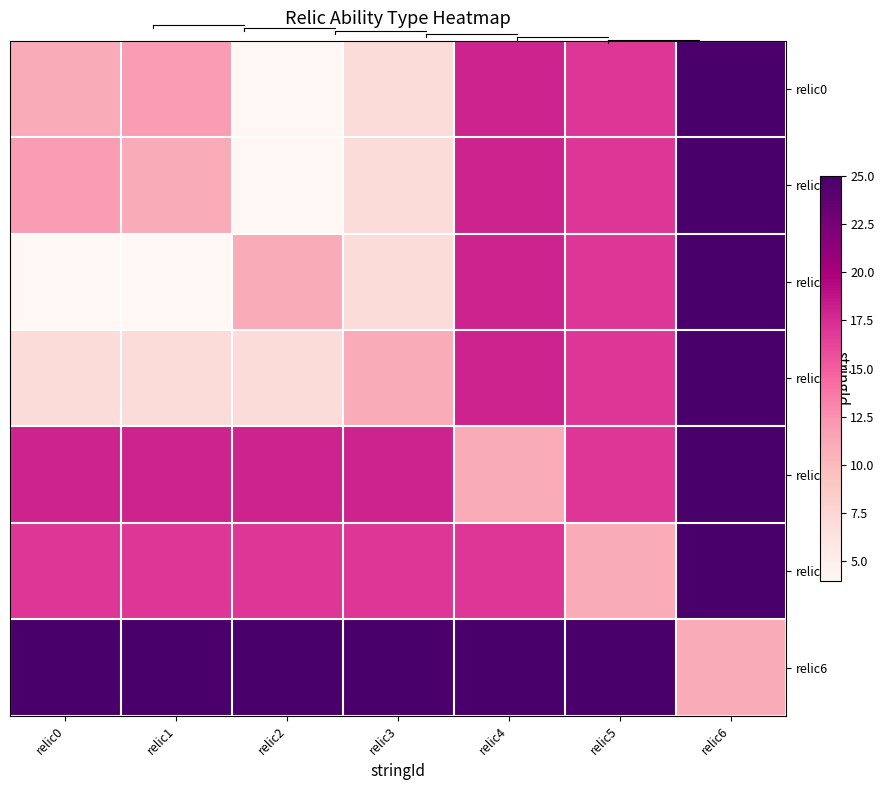

Reading left to right, what are all the values shown in this chart?

relic0: relic0=11	relic1=12	relic2=4	relic3=7	relic4=18	relic5=17	relic6=25
relic1: relic0=12	relic1=11	relic2=4	relic3=7	relic4=18	relic5=17	relic6=25
relic2: relic0=4	relic1=4	relic2=11	relic3=7	relic4=18	relic5=17	relic6=25
relic3: relic0=7	relic1=7	relic2=7	relic3=11	relic4=18	relic5=17	relic6=25
relic4: relic0=18	relic1=18	relic2=18	relic3=18	relic4=11	relic5=17	relic6=25
relic5: relic0=17	relic1=17	relic2=17	relic3=17	relic4=17	relic5=11	relic6=25
relic6: relic0=25	relic1=25	relic2=25	relic3=25	relic4=25	relic5=25	relic6=11